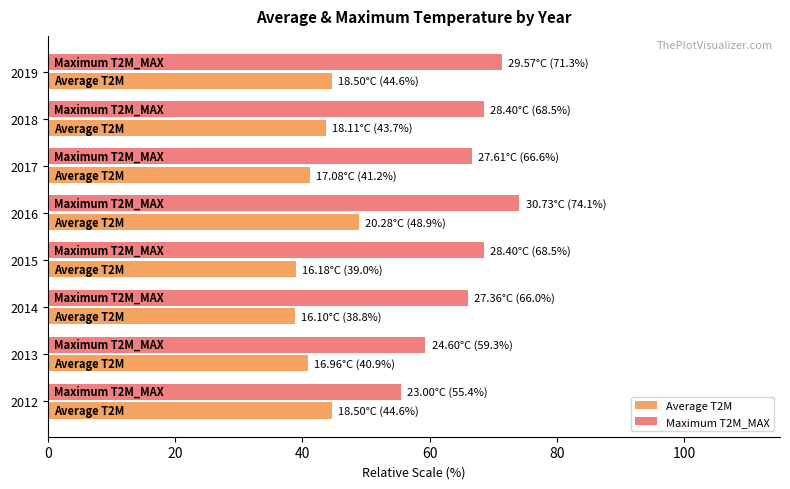

How many values in the Maximum T2M_MAX series exceed 68?

4